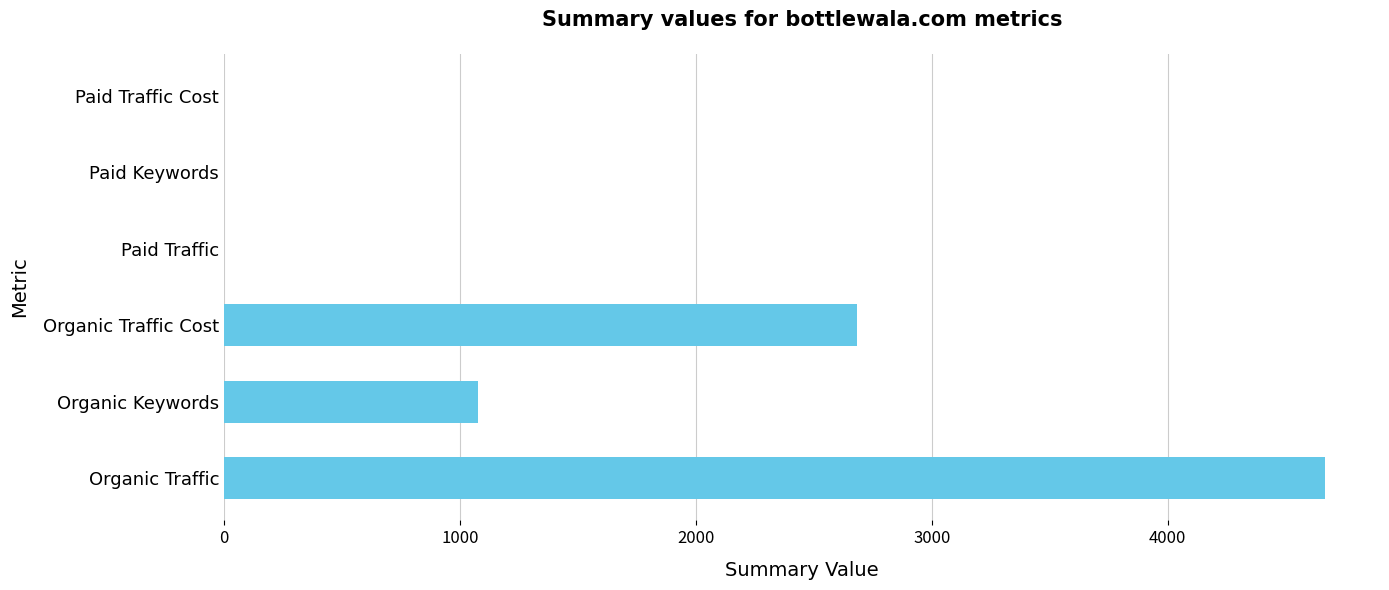

Are the bars horizontal?

Yes